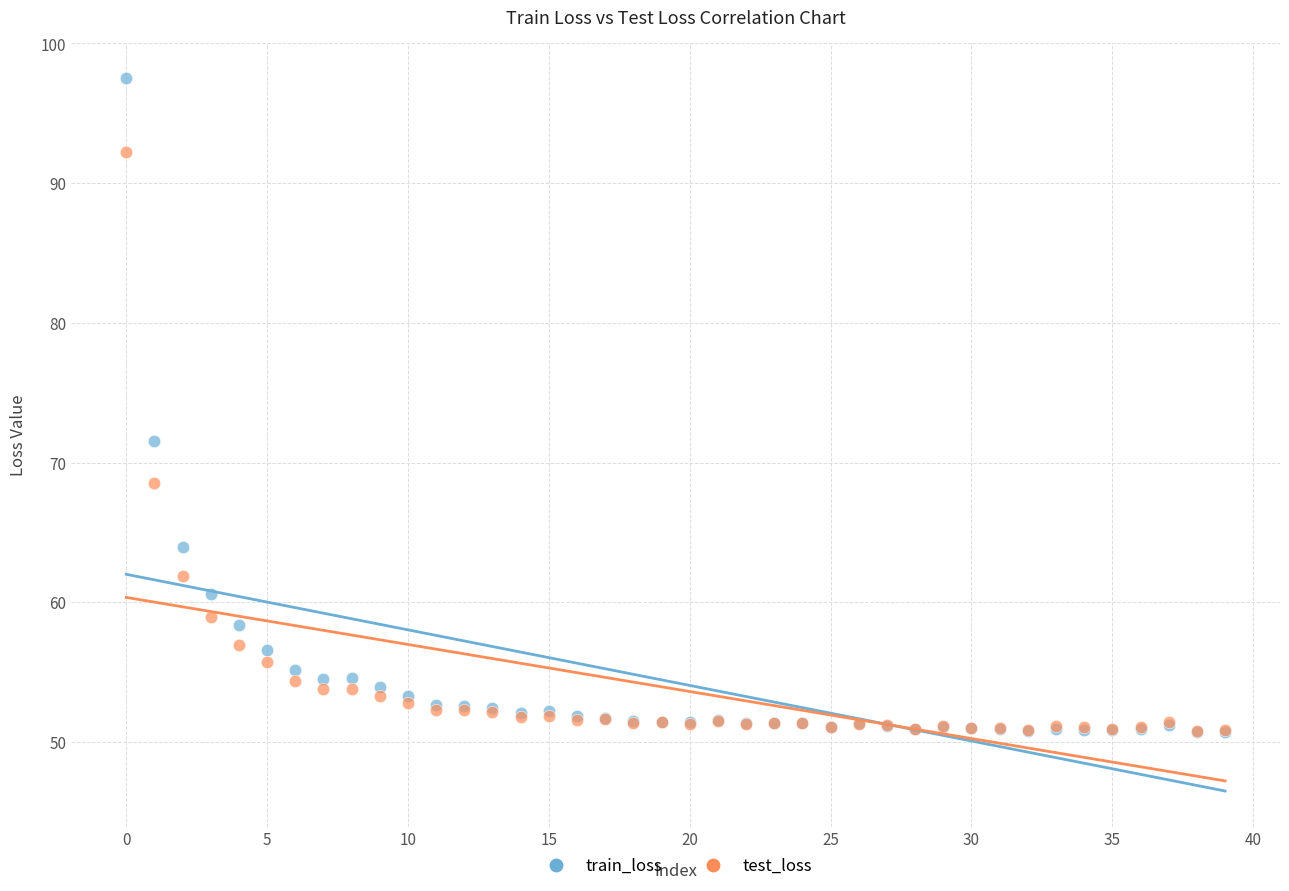

What are all the series names shown in the legend?

train_loss, test_loss